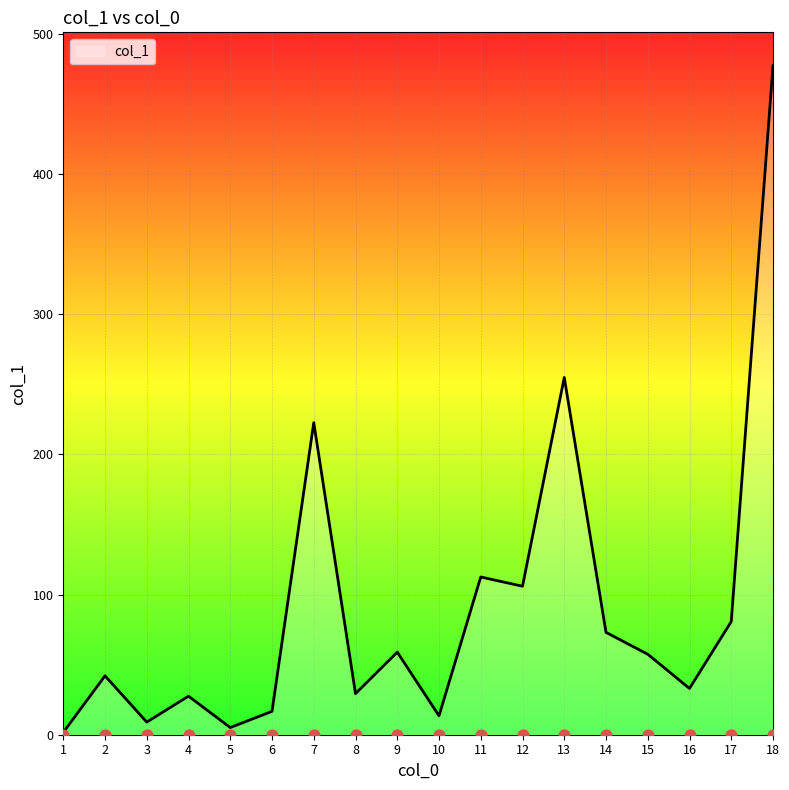

What is the change in value from 14 to 18?

+404.1